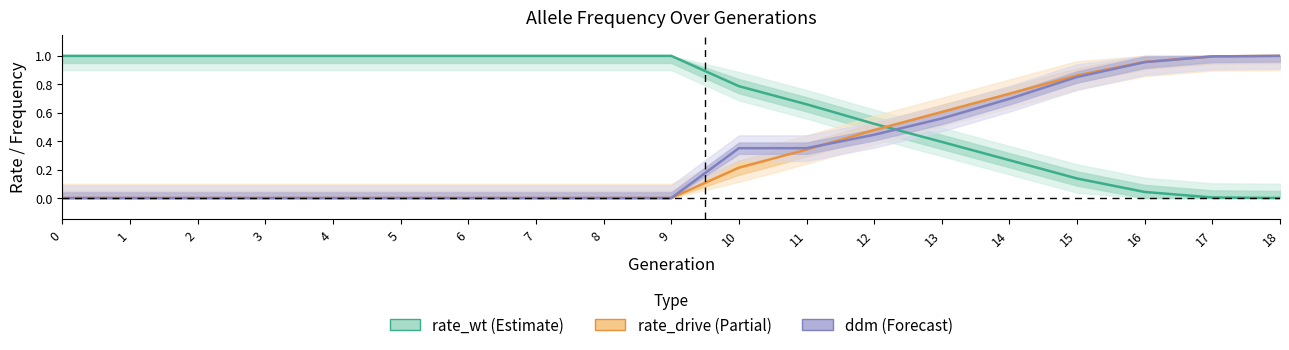

Reading left to right, transcribe all the data shown in this chart.

rate_wt: 1.0	1.0	1.0	1.0	1.0	1.0	1.0	1.0	1.0	1.0	0.8	0.7	0.5	0.4	0.3	0.1	0.0	0.0	0.0
rate_drive: 0.0	0.0	0.0	0.0	0.0	0.0	0.0	0.0	0.0	0.0	0.2	0.3	0.5	0.6	0.7	0.9	1.0	1.0	1.0
ddm: 0.0	0.0	0.0	0.0	0.0	0.0	0.0	0.0	0.0	0.0	0.4	0.4	0.4	0.6	0.7	0.9	1.0	1.0	1.0